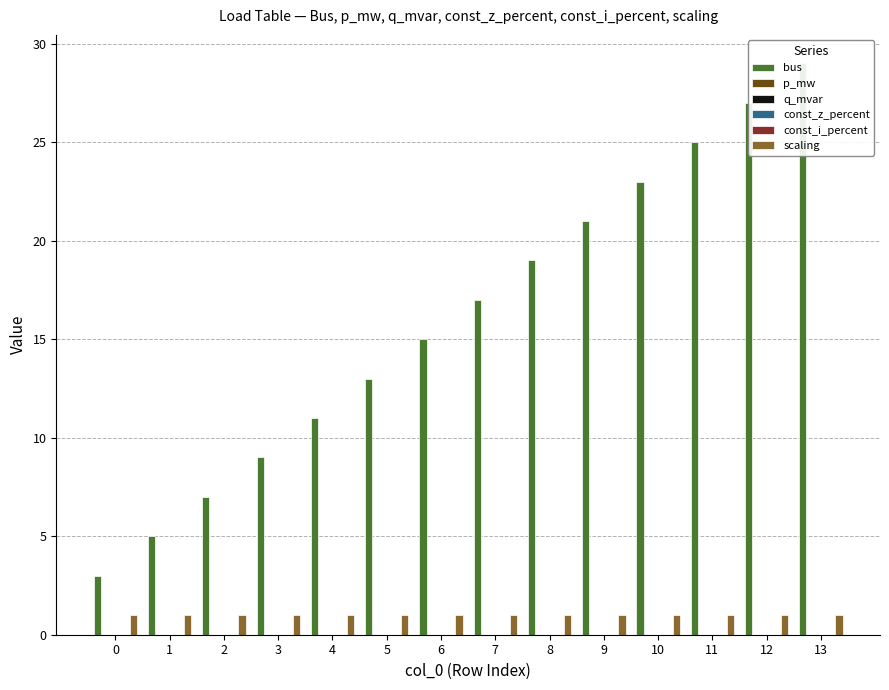

Are the bars grouped side by side (vs. stacked)?

Yes